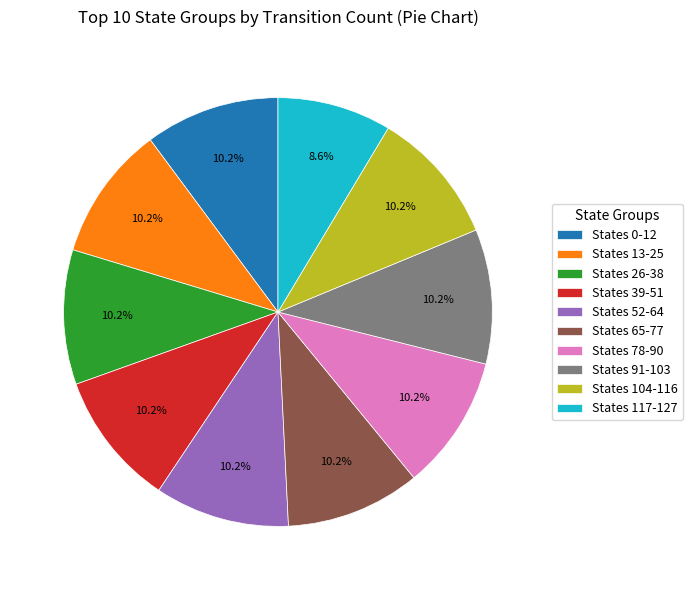

To the nearest percent, what is the difference between the largest and smallest slice percentages?

2%